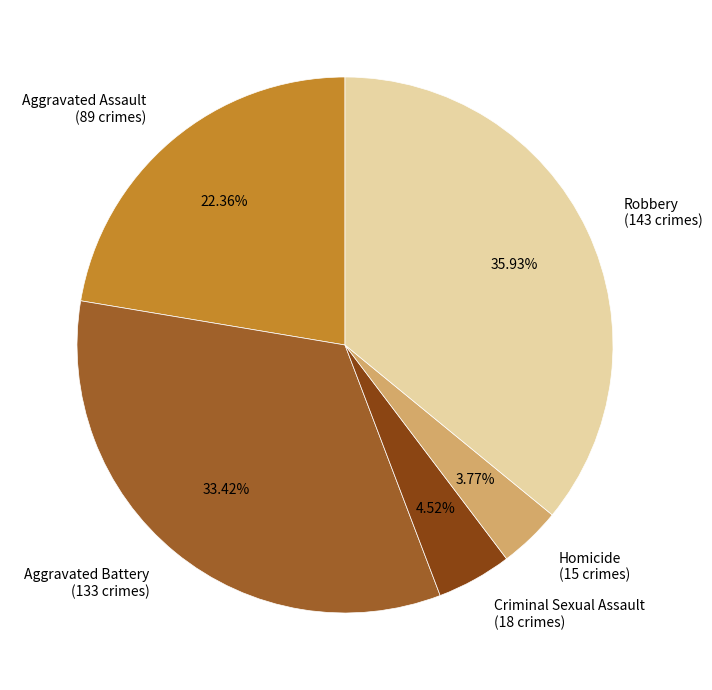

Is it true that Criminal Sexual Assault is 5% of the pie?

True